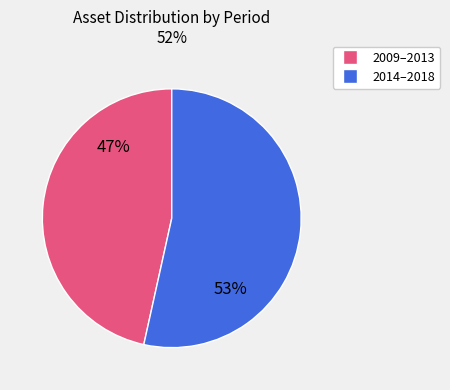

How many segments does this pie chart have?

2